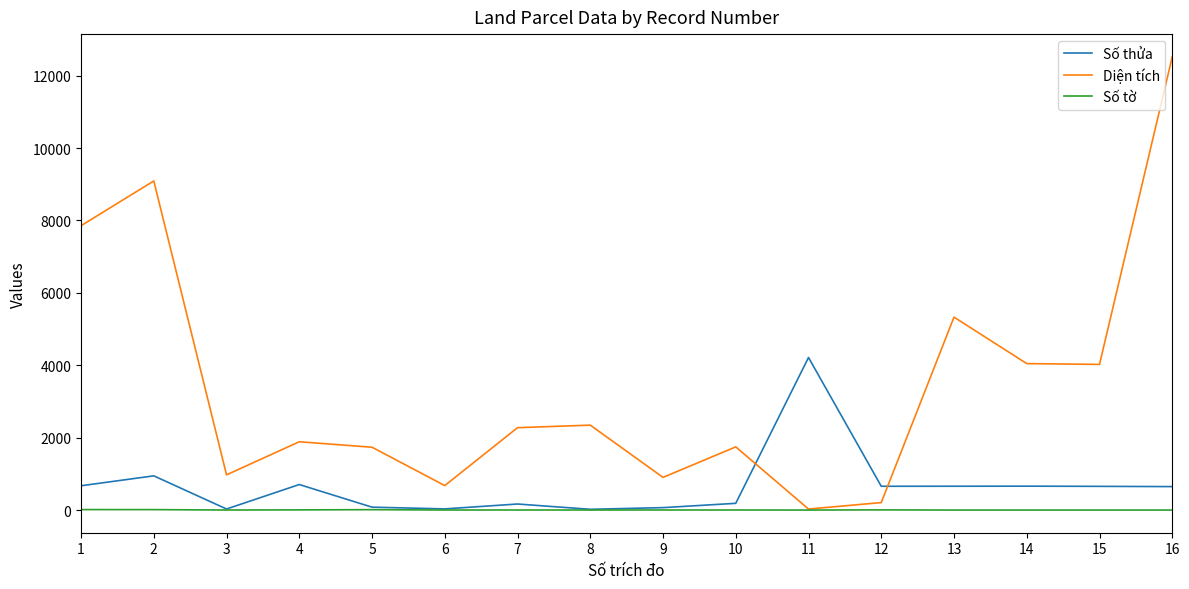

Which series has the widest spread of values?

Diện tích